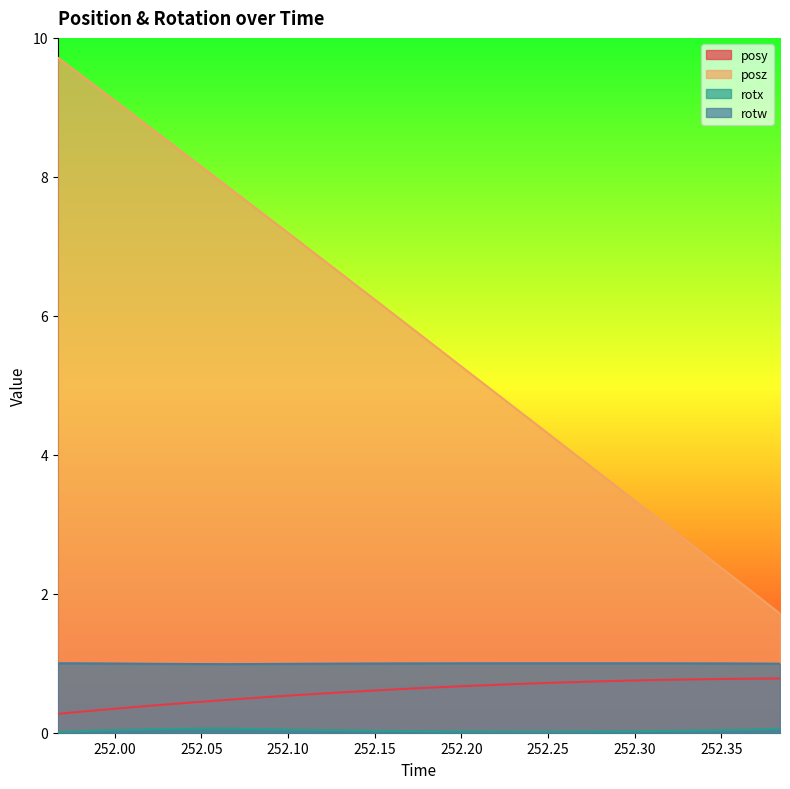

What is the difference between the highest and lowest values at 252.0087?

8.9